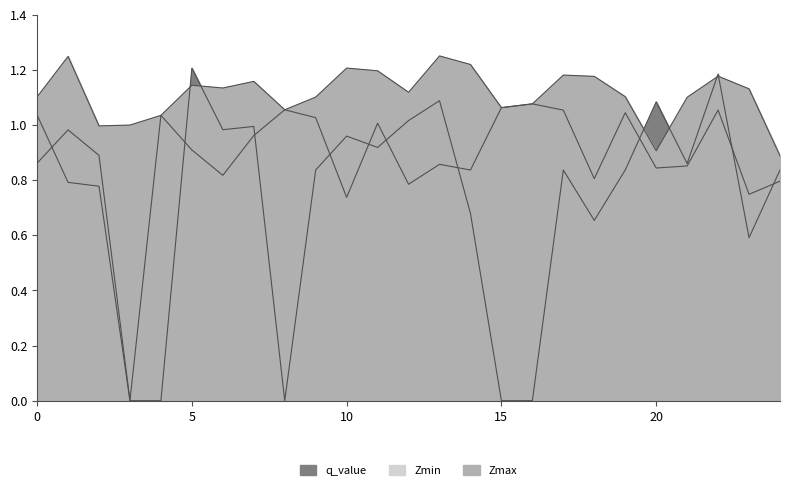

Which series ends up on top after the final intersection of Zmin and q_value?

q_value